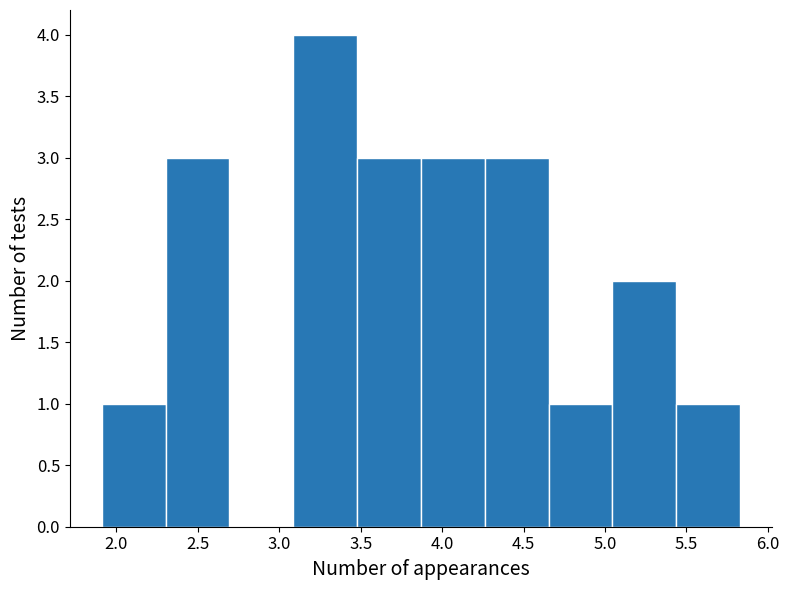

Over which range of the x-axis is the bar tallest?

3.10 to 3.50